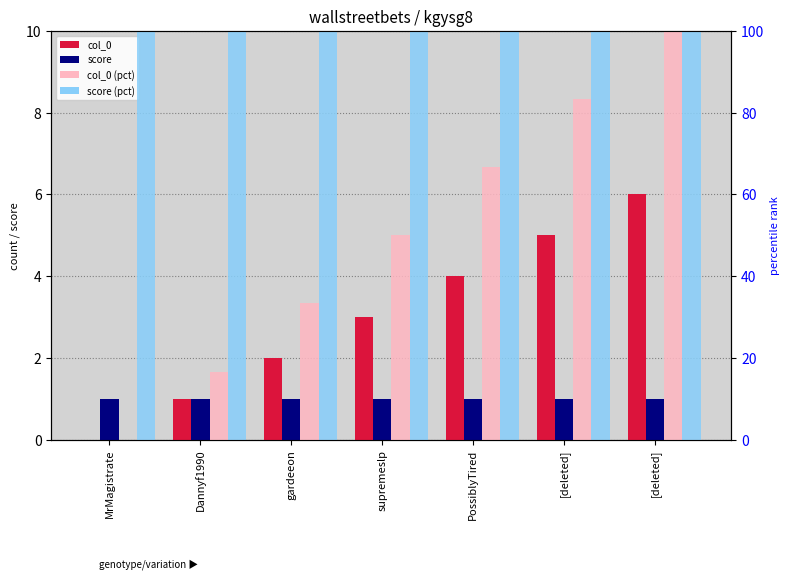

How many positive values does the col_0 (pct) series have?

6